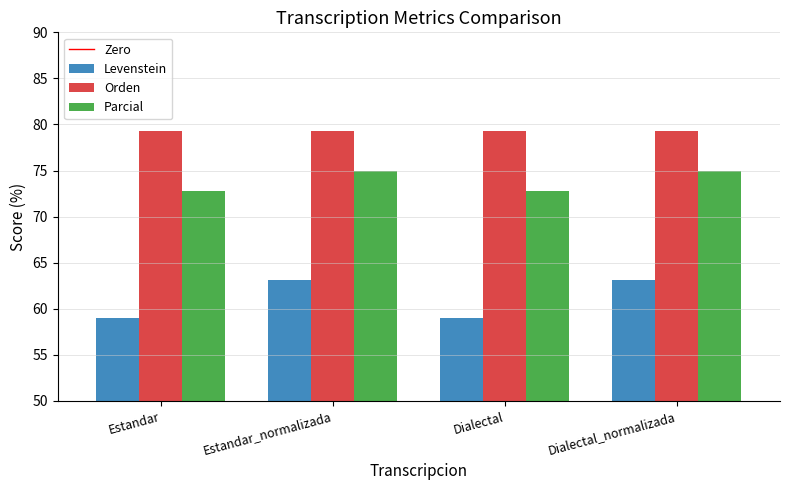

Which series has the widest spread of values?

Levenstein